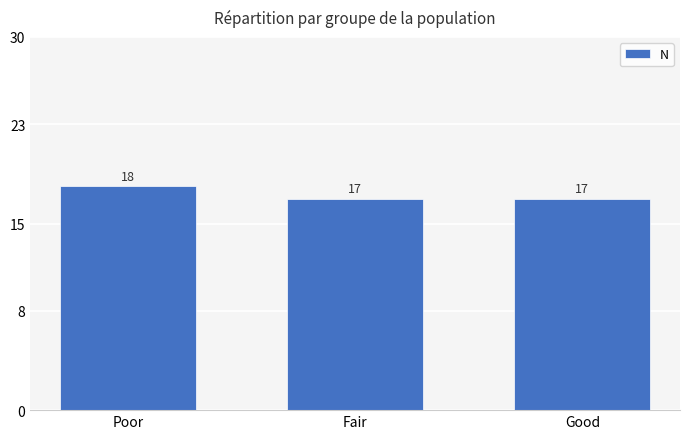

What is the sum of the values at Good and Fair?

34